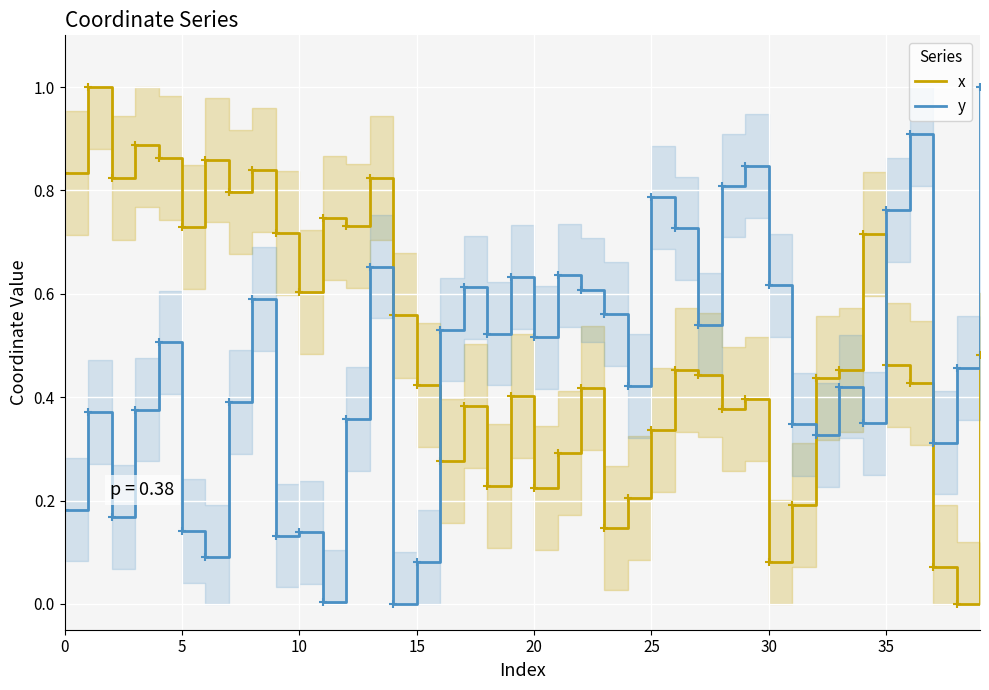

The value of y at 21 is 1.0. True or false?

False